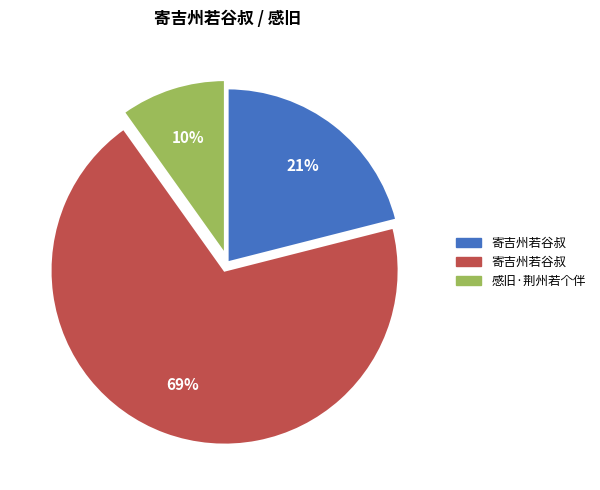

To the nearest percent, what is the average slice percentage?

33%